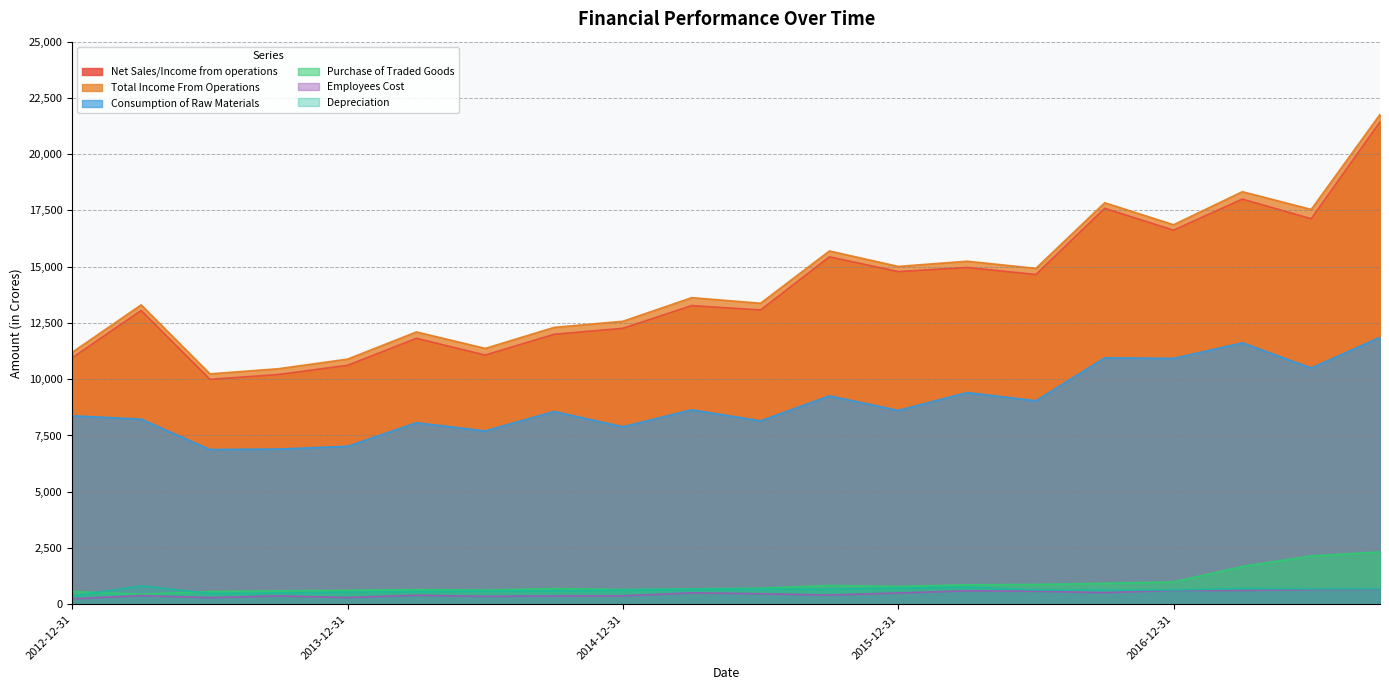

Reading left to right, extract all data points from this chart.

Net Sales/Income from operations: 2012-12-31=10957.0	2013-03-31=13056.3	2013-06-30=9995.1	2013-09-30=10211.8	2013-12-31=10619.7	2014-03-31=11818.1	2014-06-30=11073.5	2014-09-30=11996.3	2014-12-31=12263.1	2015-03-31=13272.5	2015-06-30=13078.3	2015-09-30=15438.5	2015-12-31=14784.4	2016-03-31=14964.7	2016-06-30=14654.5	2016-09-30=17594.6	2016-12-31=16623.6	2017-03-31=18005.2	2017-06-30=17132.4	2017-09-30=21438.1
Total Income From Operations: 2012-12-31=11200.3	2013-03-31=13304.0	2013-06-30=10237.3	2013-09-30=10468.1	2013-12-31=10893.8	2014-03-31=12101.4	2014-06-30=11369.6	2014-09-30=12303.8	2014-12-31=12575.8	2015-03-31=13624.8	2015-06-30=13376.9	2015-09-30=15699.7	2015-12-31=15013.2	2016-03-31=15243.8	2016-06-30=14927.3	2016-09-30=17842.8	2016-12-31=16864.8	2017-03-31=18333.4	2017-06-30=17545.7	2017-09-30=21768.2
Consumption of Raw Materials: 2012-12-31=8376.0	2013-03-31=8225.7	2013-06-30=6876.2	2013-09-30=6896.8	2013-12-31=7020.4	2014-03-31=8066.3	2014-06-30=7702.1	2014-09-30=8567.0	2014-12-31=7887.5	2015-03-31=8642.1	2015-06-30=8151.0	2015-09-30=9260.1	2015-12-31=8614.3	2016-03-31=9408.7	2016-06-30=9042.0	2016-09-30=10951.9	2016-12-31=10926.6	2017-03-31=11617.7	2017-06-30=10498.3	2017-09-30=11863.8
Purchase of Traded Goods: 2012-12-31=566.8	2013-03-31=440.4	2013-06-30=564.1	2013-09-30=598.1	2013-12-31=617.6	2014-03-31=651.6	2014-06-30=630.3	2014-09-30=695.3	2014-12-31=655.4	2015-03-31=684.2	2015-06-30=714.3	2015-09-30=834.3	2015-12-31=792.0	2016-03-31=866.1	2016-06-30=880.3	2016-09-30=931.5	2016-12-31=991.7	2017-03-31=1678.6	2017-06-30=2146.5	2017-09-30=2327.1
Employees Cost: 2012-12-31=241.2	2013-03-31=387.4	2013-06-30=295.1	2013-09-30=372.3	2013-12-31=299.7	2014-03-31=401.0	2014-06-30=353.5	2014-09-30=369.8	2014-12-31=375.0	2015-03-31=508.2	2015-06-30=467.7	2015-09-30=411.2	2015-12-31=502.1	2016-03-31=597.8	2016-06-30=579.0	2016-09-30=519.1	2016-12-31=616.9	2017-03-31=616.0	2017-06-30=652.1	2017-09-30=666.6
Depreciation: 2012-12-31=358.3	2013-03-31=815.9	2013-06-30=480.2	2013-09-30=499.2	2013-12-31=541.4	2014-03-31=563.7	2014-06-30=583.6	2014-09-30=598.9	2014-12-31=627.8	2015-03-31=660.0	2015-06-30=671.6	2015-09-30=669.4	2015-12-31=722.1	2016-03-31=759.9	2016-06-30=638.9	2016-09-30=630.0	2016-12-31=634.9	2017-03-31=701.0	2017-06-30=683.9	2017-09-30=682.5